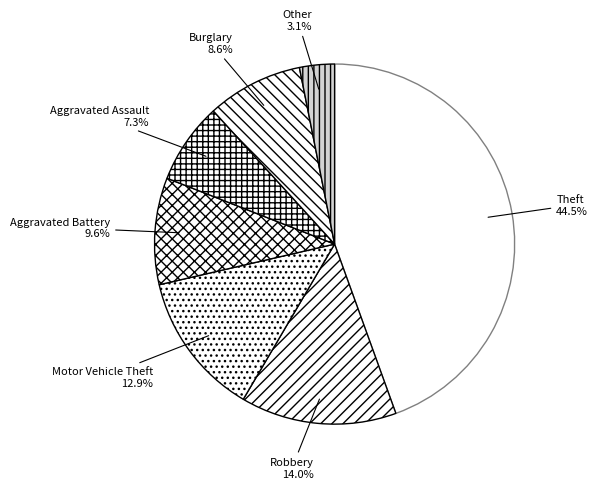

What portion of the pie excludes Theft?

55.5%